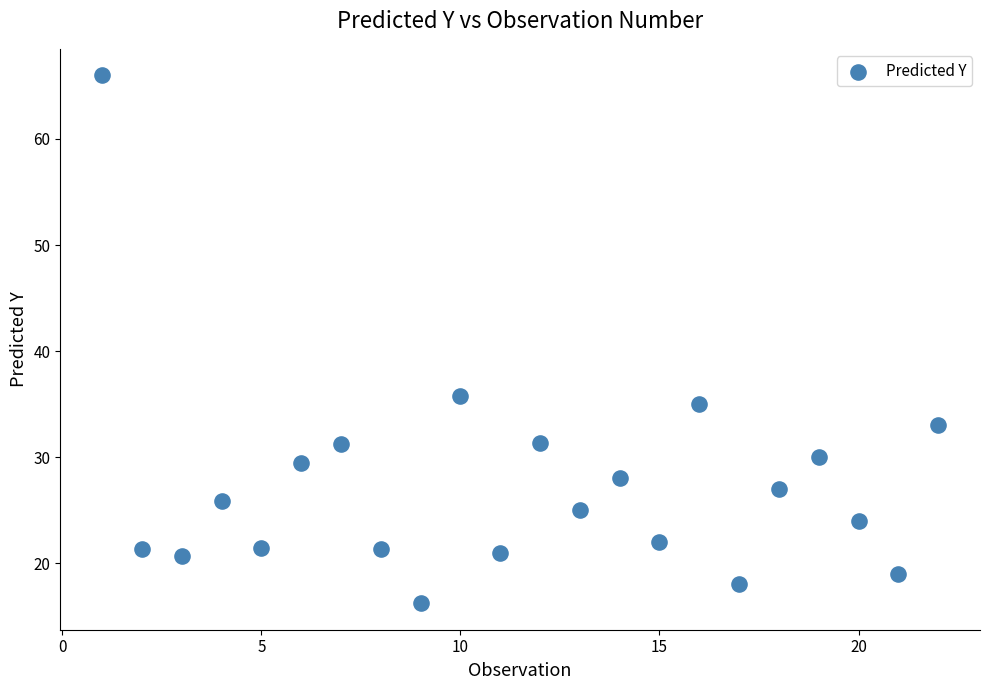

What is the range of X values (max minus min)?

21.0